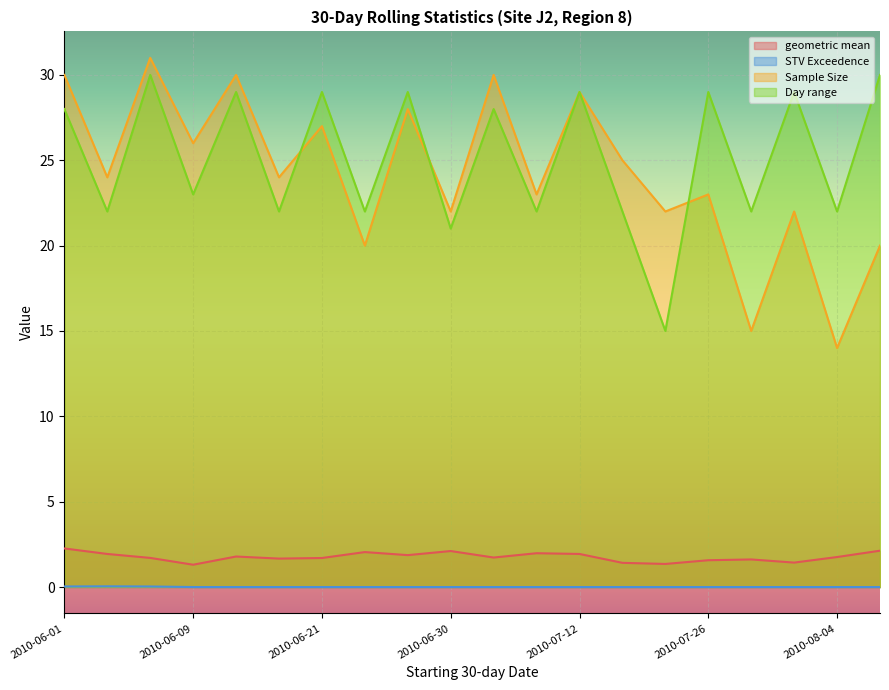

At which label does Day range first exceed 28?

2010-06-08